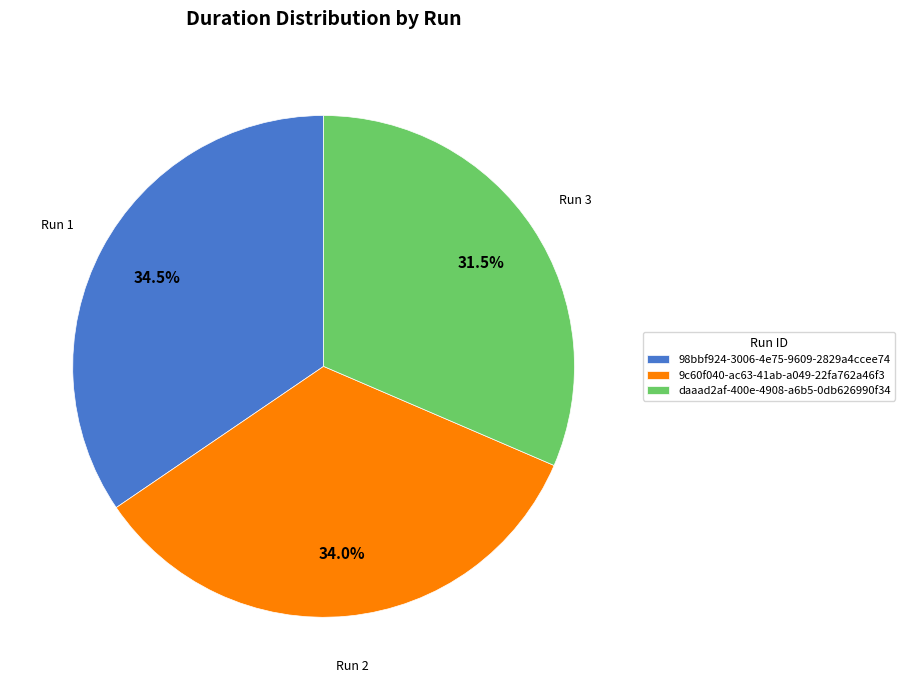

Which slice is the smallest?

daaad2af-400e-4908-a6b5-0db626990f34